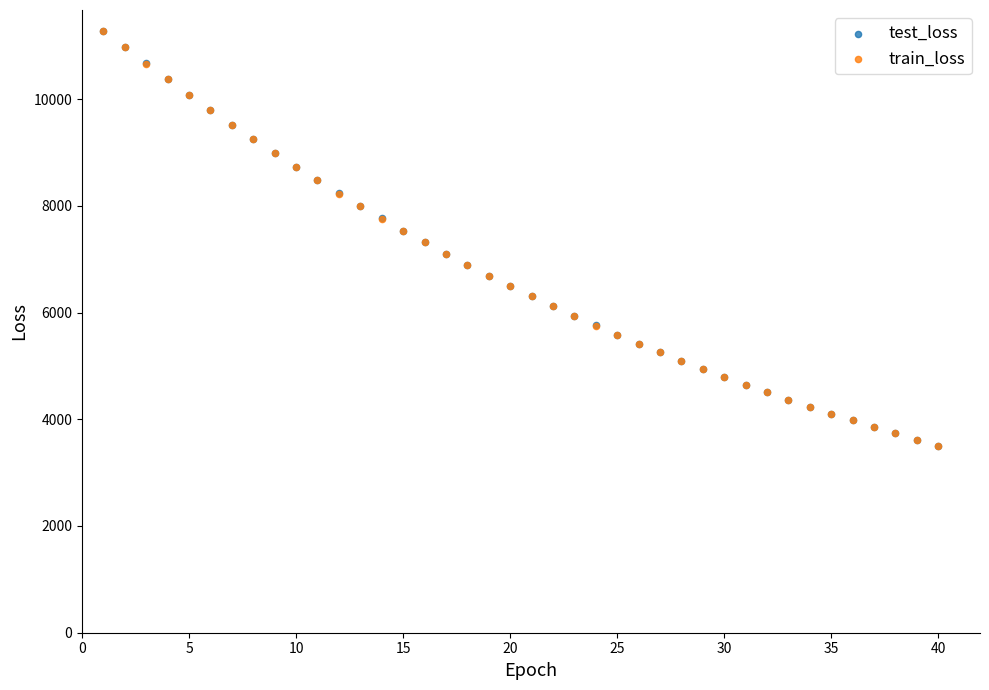

What are all the series names shown in the legend?

test_loss, train_loss